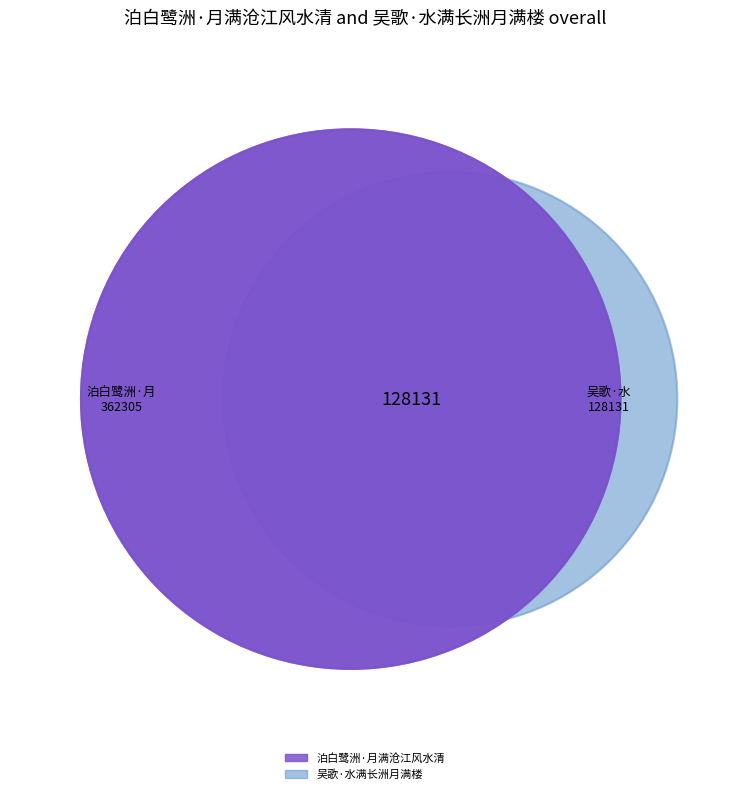

How many segments does this pie chart have?

2